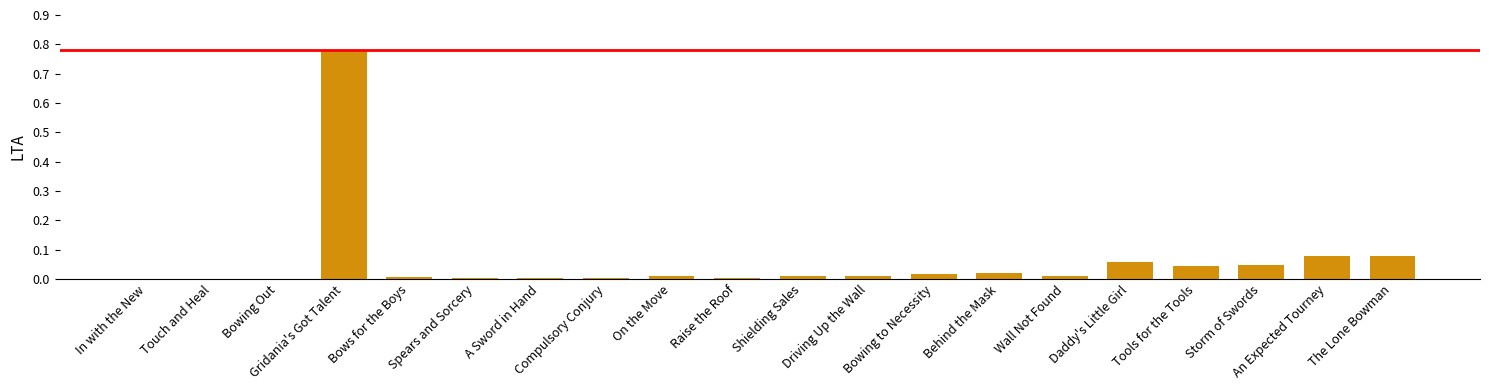

What is the sum of all values?

1.2